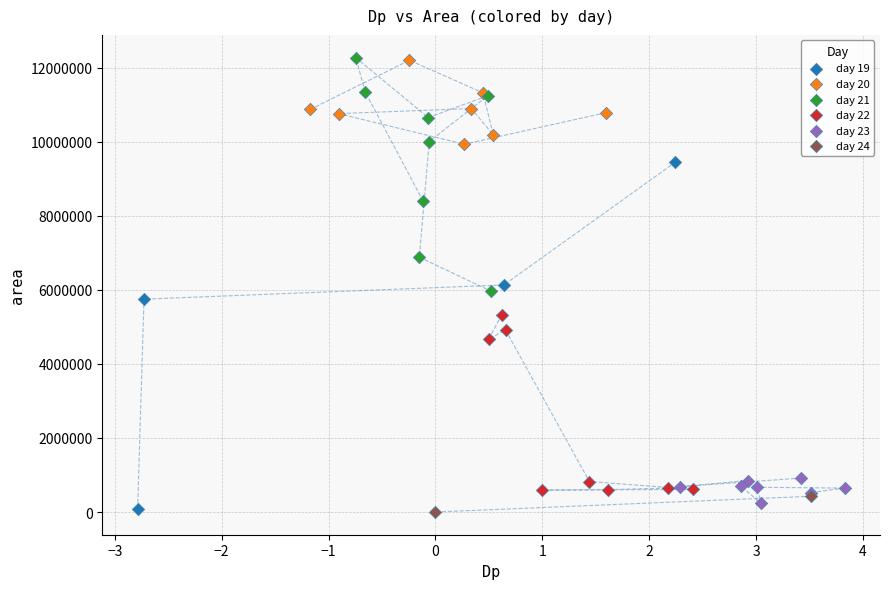

What are all the series names shown in the legend?

day 19, day 20, day 21, day 22, day 23, day 24